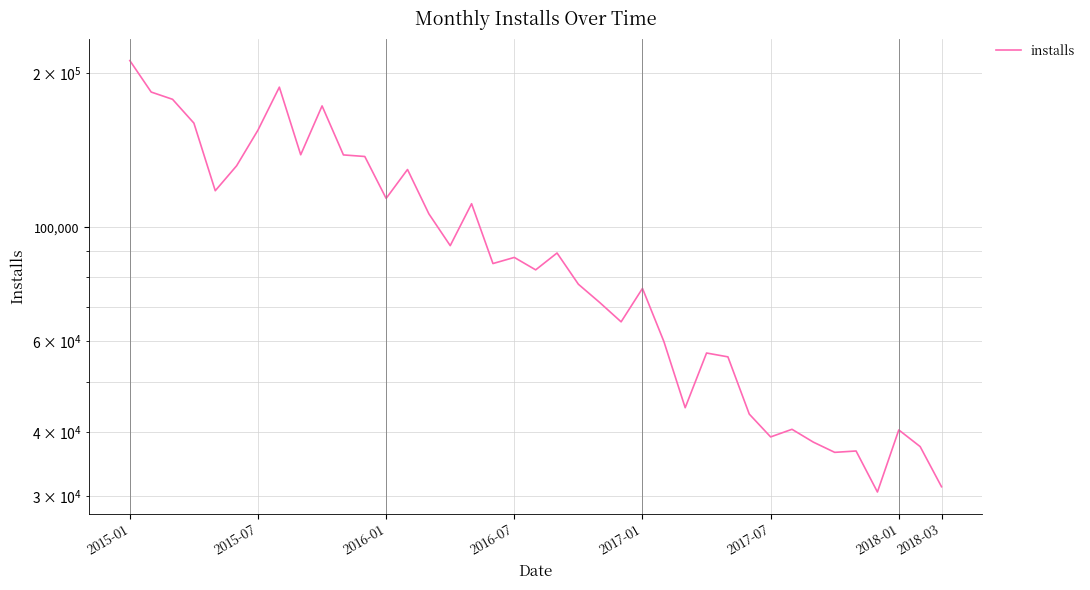

What position from the left is 23?

24